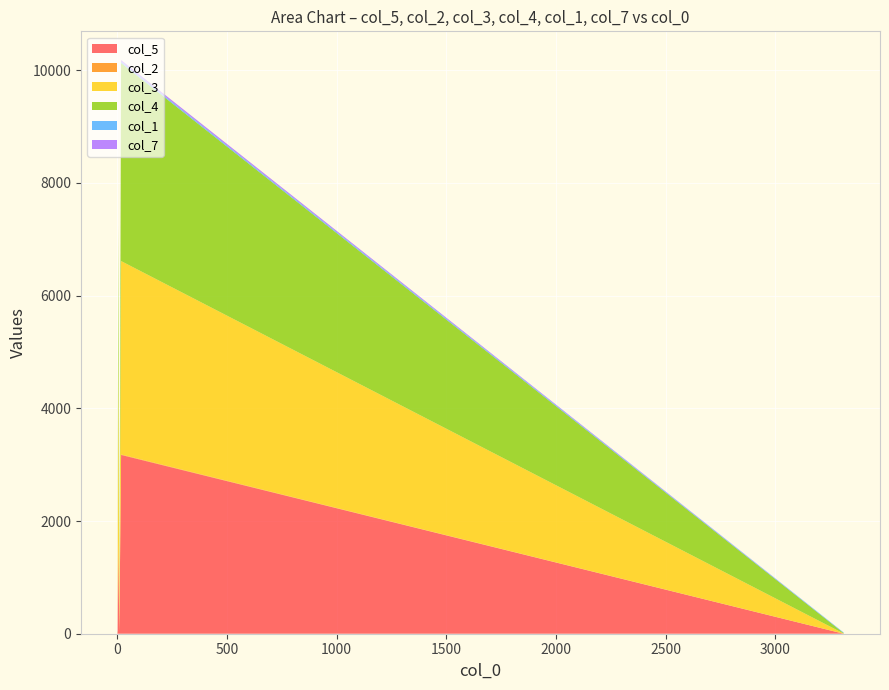

Reading left to right, list all the values displayed in this chart.

col_5: 0=7	1=14	2=16	3=2	4=0	5=13	6=34	7=3173	8=1651	9=0
col_2: 0=16	1=25	2=9	3=0	4=7	5=6	6=0	7=8	8=14	9=0
col_3: 0=5	1=0	2=13	3=0	4=0	5=6	6=1	7=3432	8=3306	9=3
col_4: 0=9	1=1	2=0	3=0	4=0	5=12	6=8	7=3514	8=2278	9=8
col_1: 0=0	1=5	2=0	3=5	4=6	5=0	6=4	7=21	8=0	9=10
col_7: 0=0	1=2	2=0	3=0	4=3	5=0	6=0	7=32	8=0	9=0